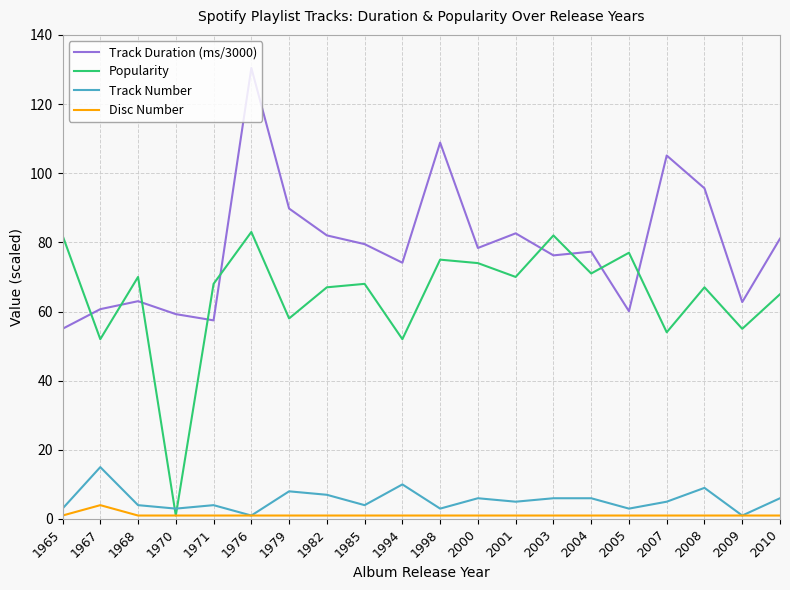

Rank the series by their maximum value, from highest to lowest.

Track Duration (ms/3000), Popularity, Track Number, Disc Number